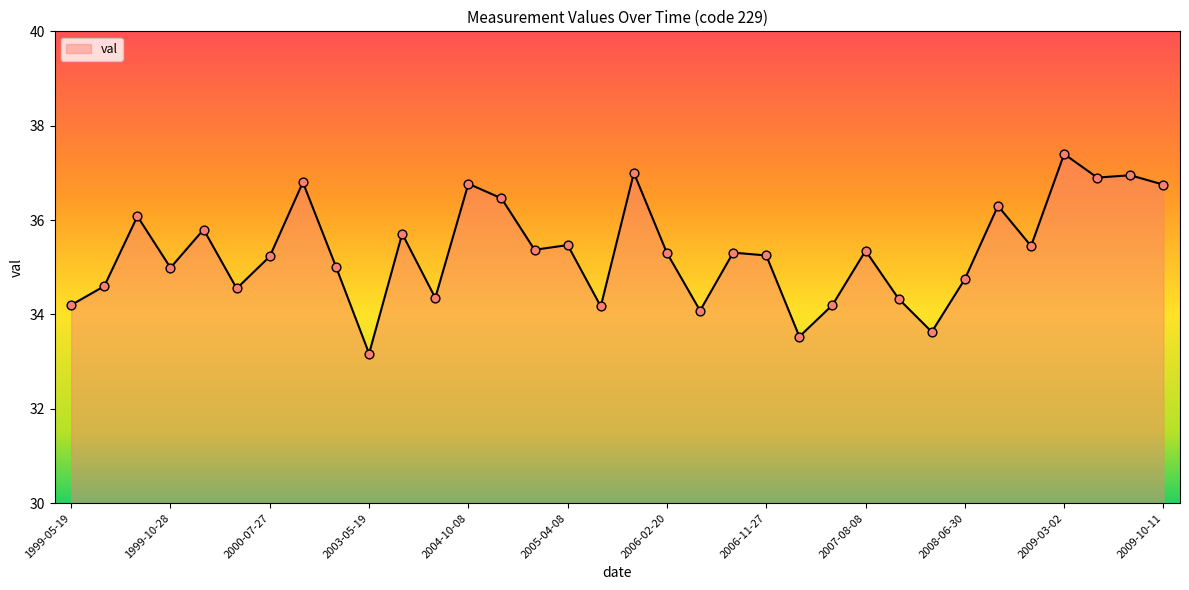

What is the difference between the maximum and minimum values?

4.2